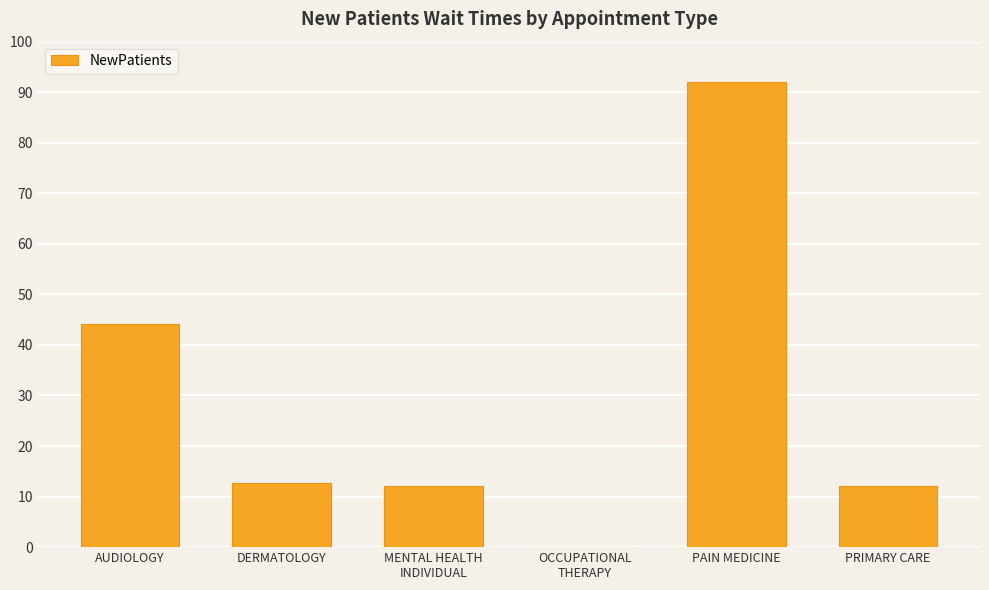

Which label corresponds to the largest value in the chart?

PAIN MEDICINE